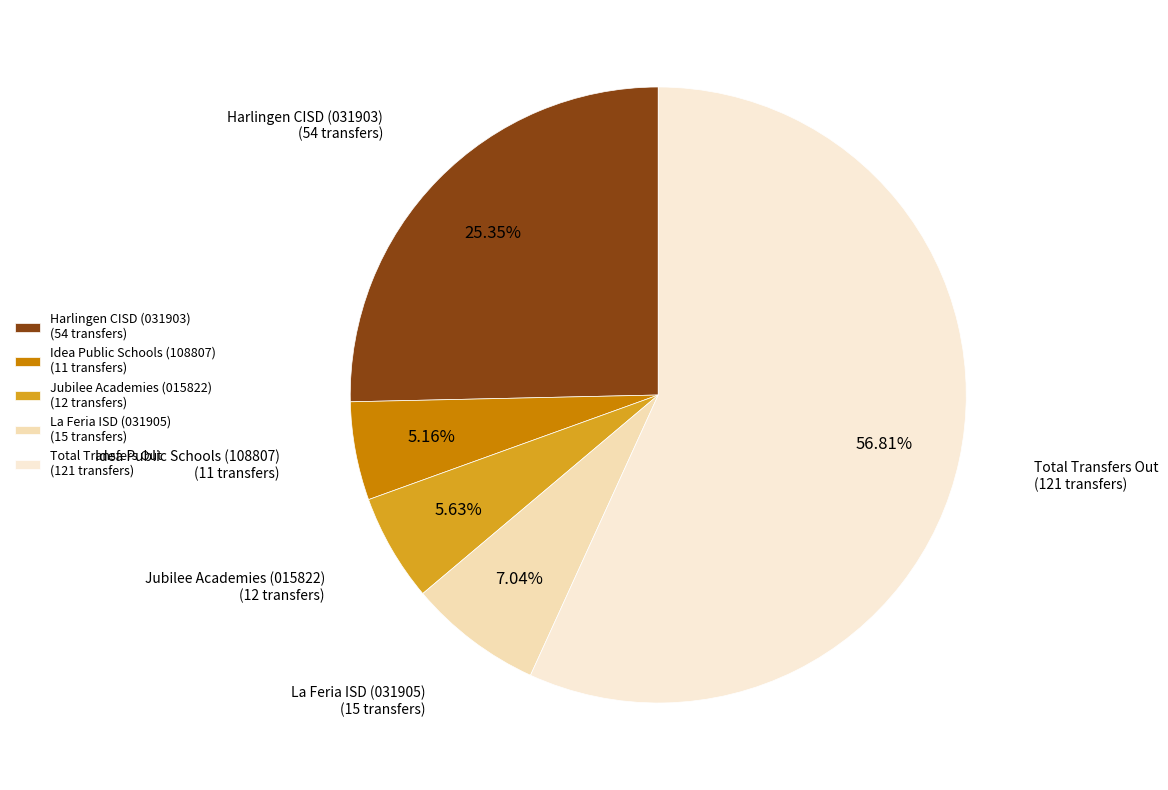

To the nearest percent, what is the difference between the largest and smallest slice percentages?

52%